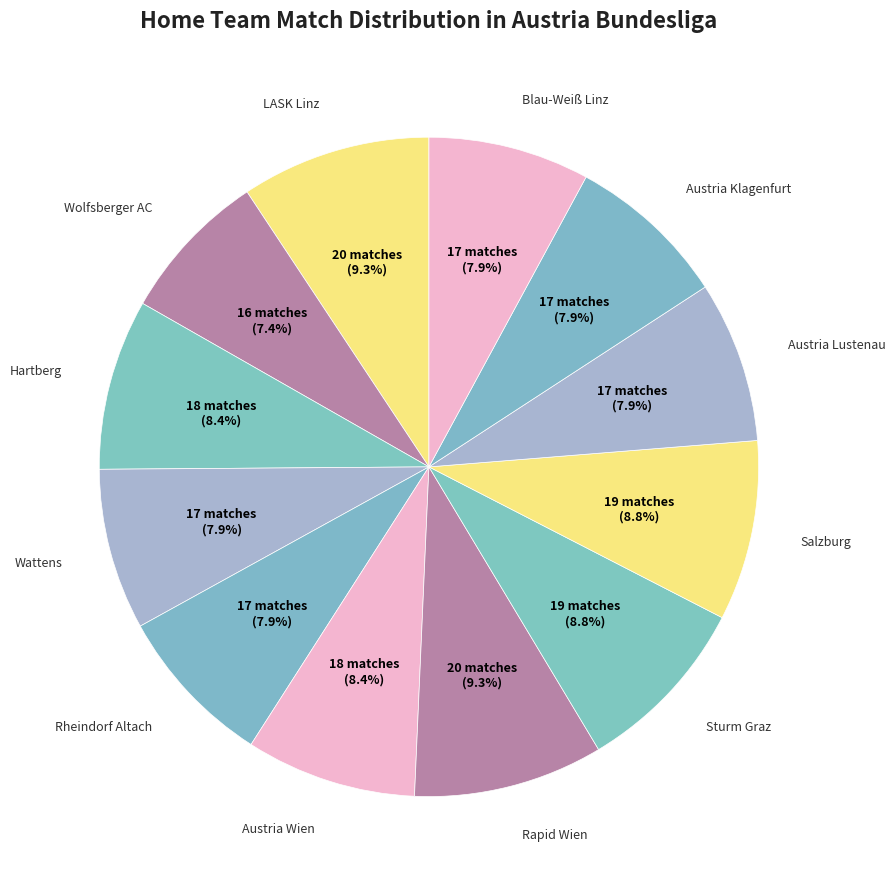

Count the number of slices in the pie.

12